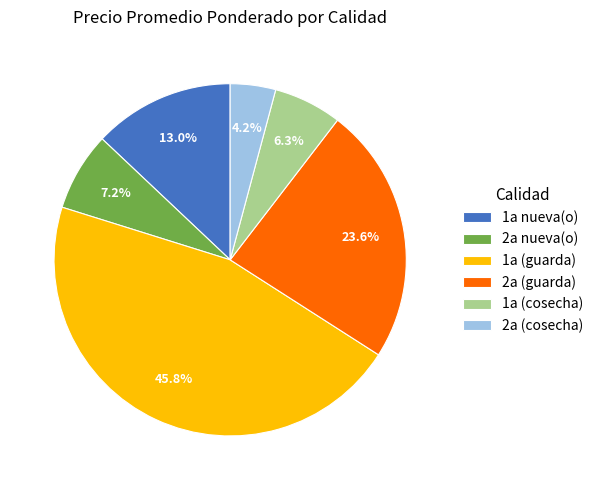

Count the number of slices in the pie.

6